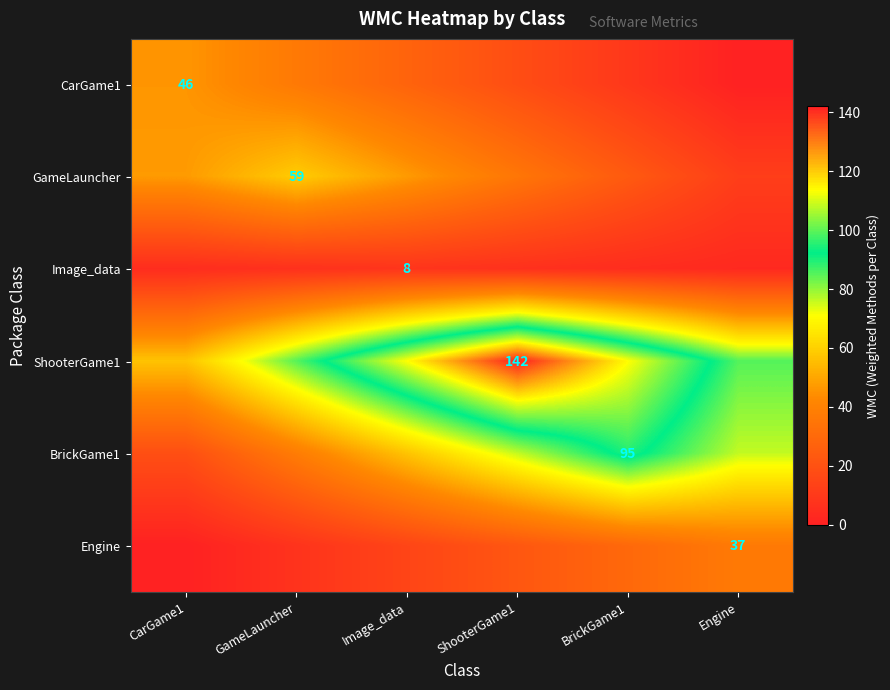

Where is Image_data nearest to the value 5?

CarGame1